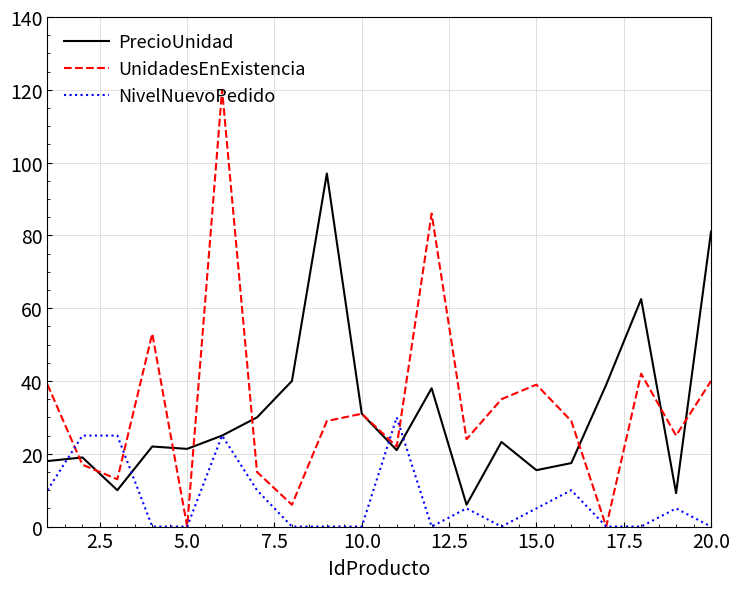

Which series has the largest total across all categories?

UnidadesEnExistencia